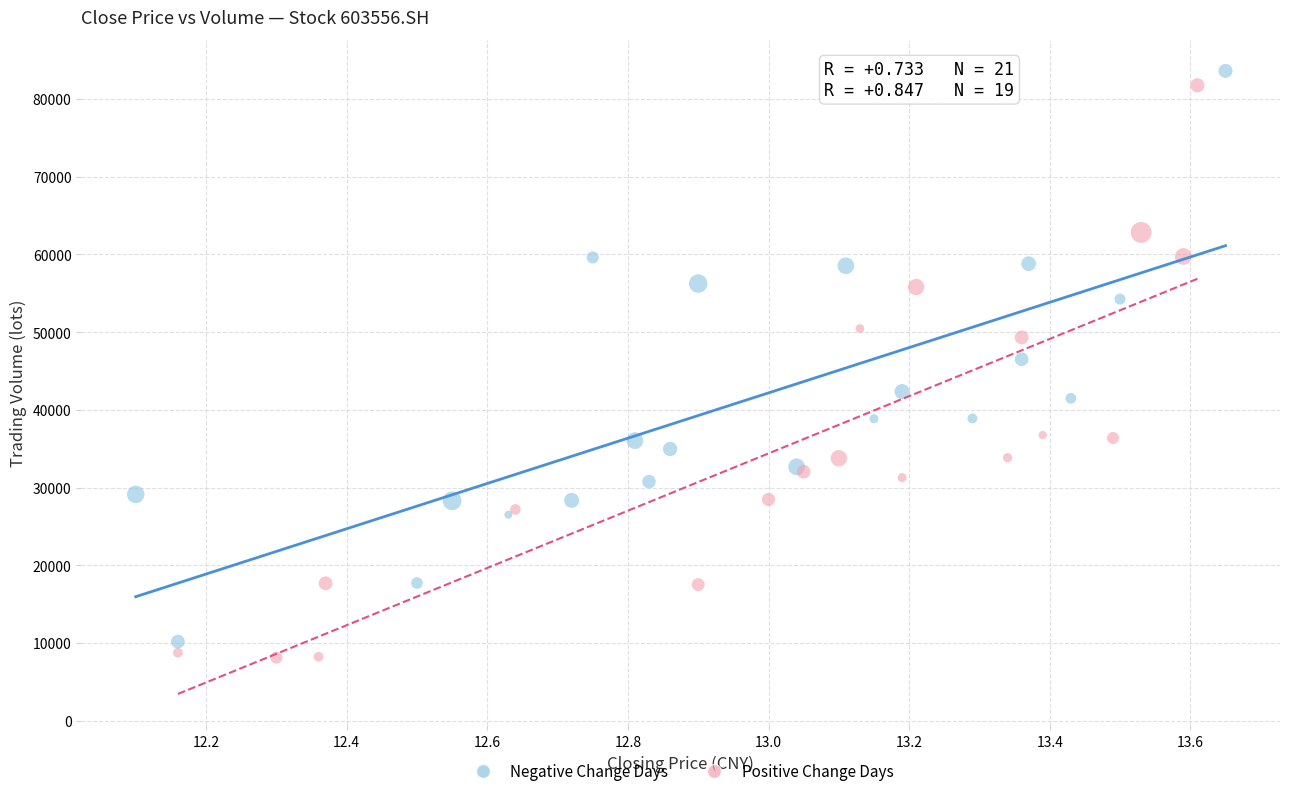

Which series reaches the minimum Y coordinate?

Positive Change Days